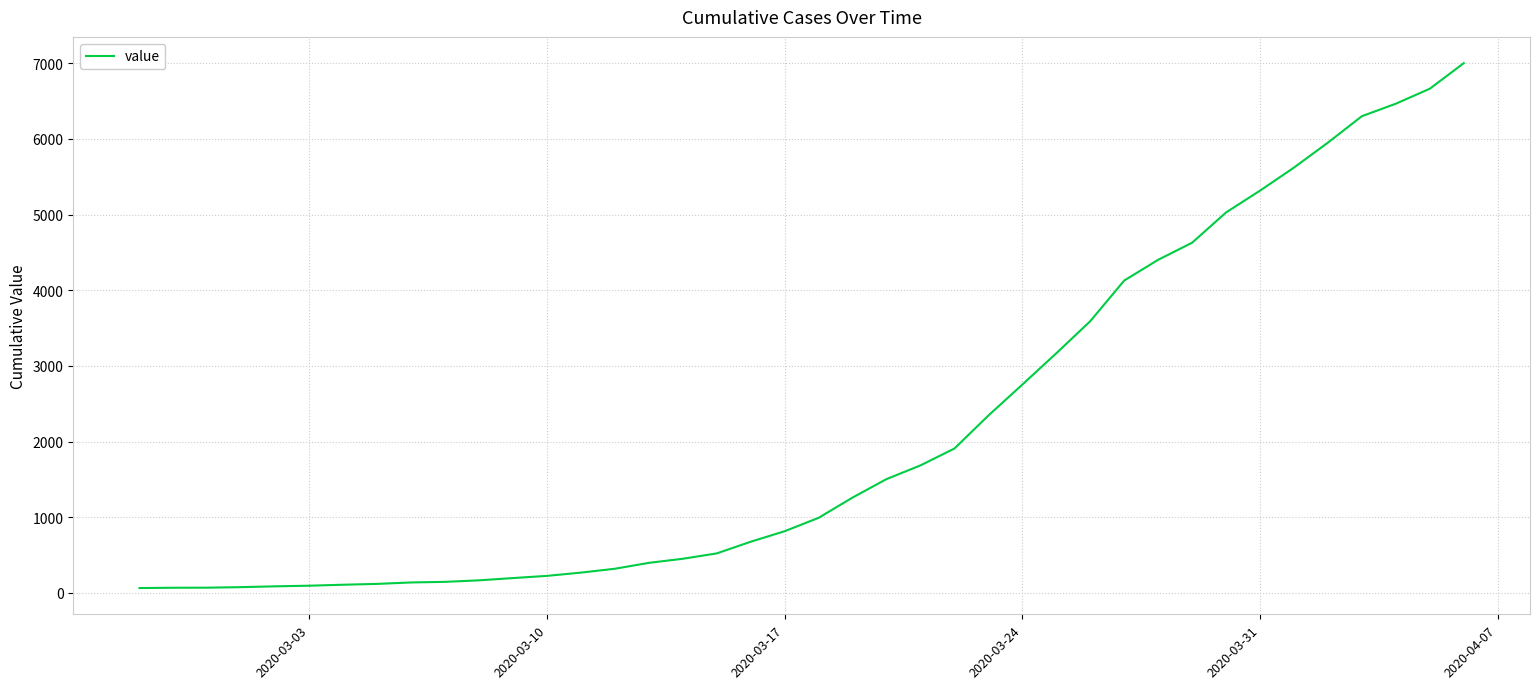

What is the difference between the maximum and minimum values?

6937